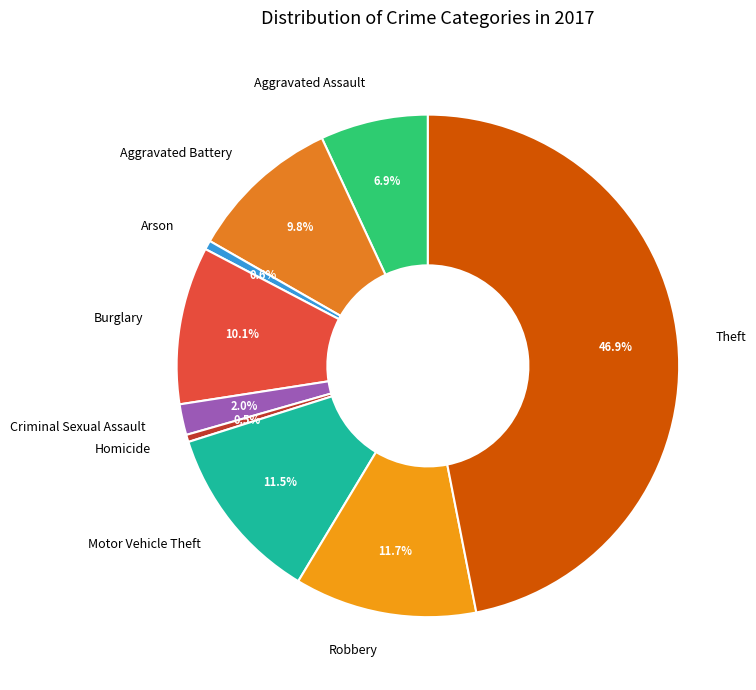

Approximately how many times larger is the value at Robbery compared to Aggravated Battery?

1.2